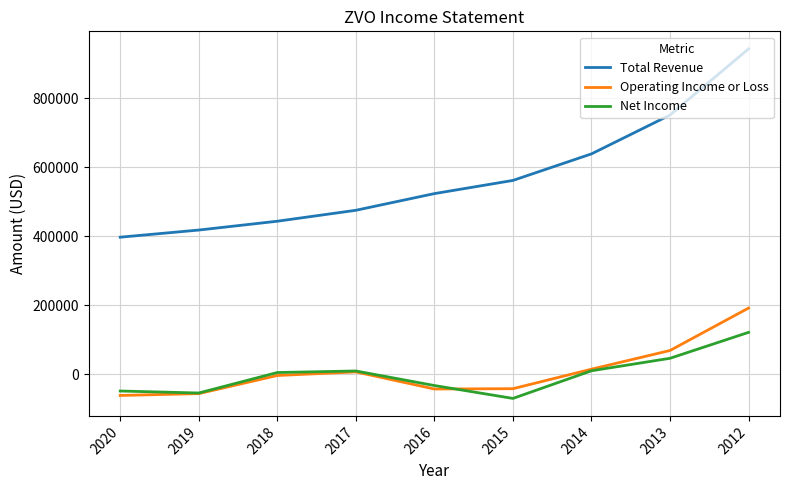

Is it true that Total Revenue equals 638700 at 2014?

True